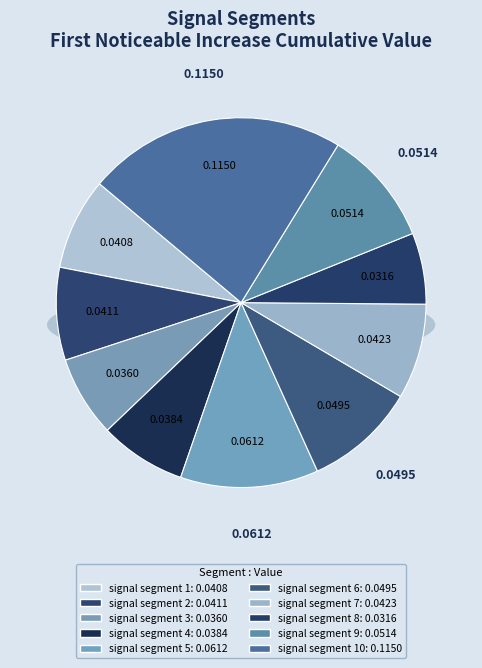

To the nearest percent, what percentage of the pie is signal segment 3?

7%